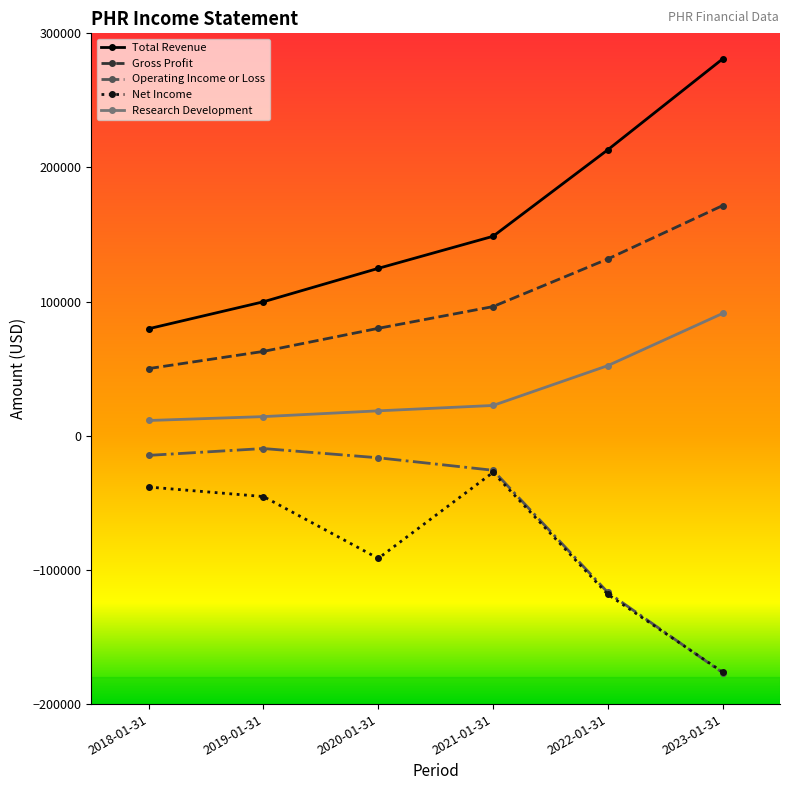

What position from the left is 2020-01-31?

3